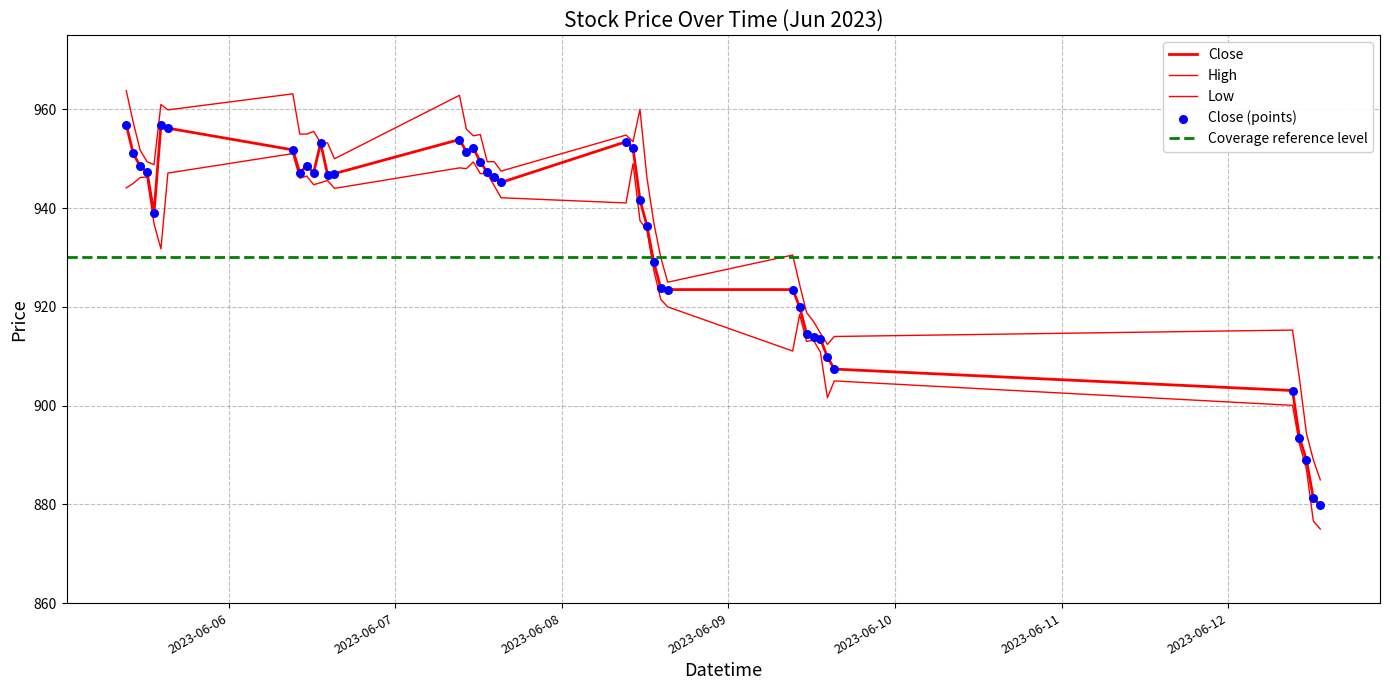

Which series has the largest total across all categories?

High